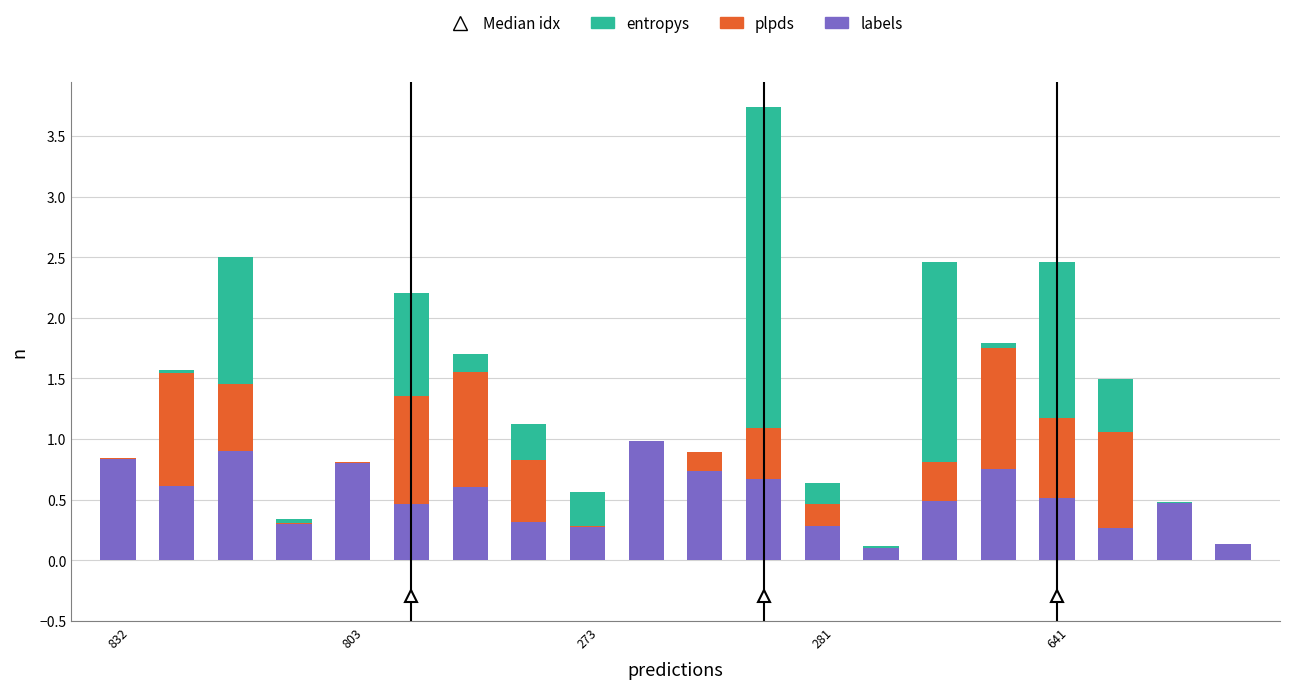

What is the sum of all labels values?

10.5